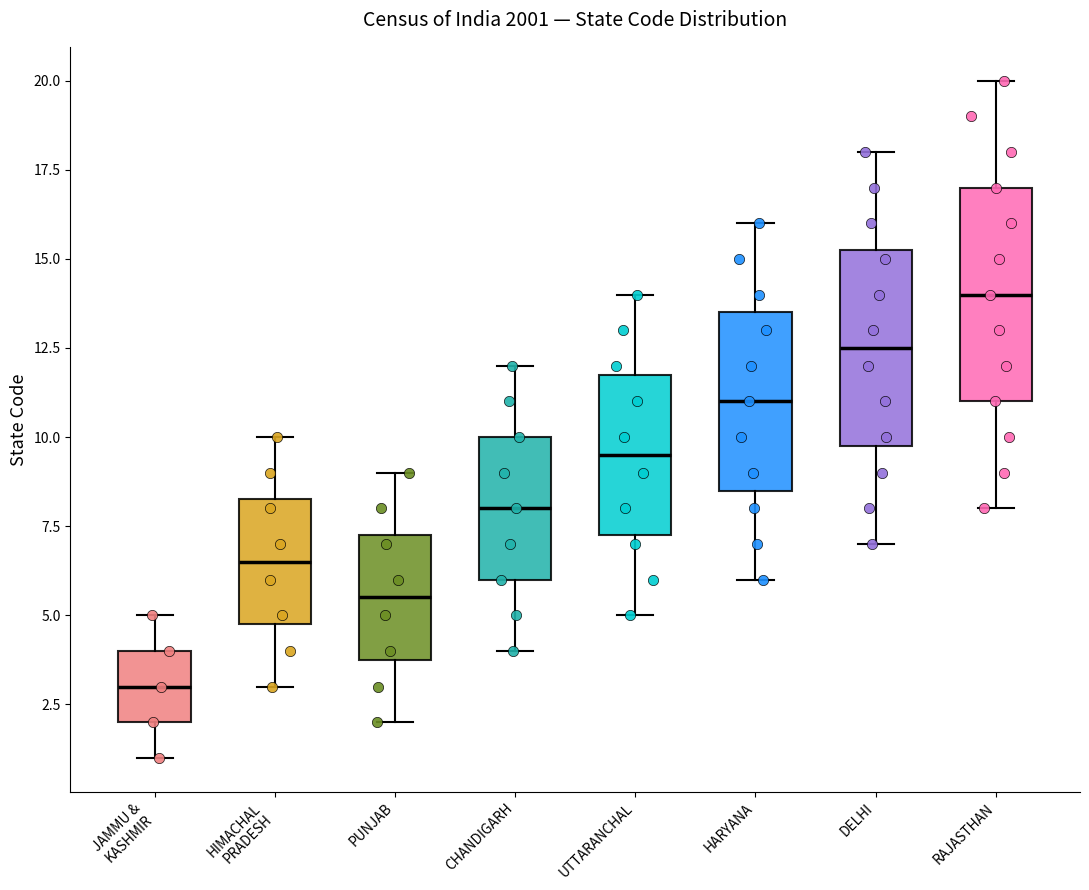

Where does the lower whisker of the box for CHANDIGARH end on the y-axis? The values are not printed on the chart, so give them approximately, as read against the axis.

4.0